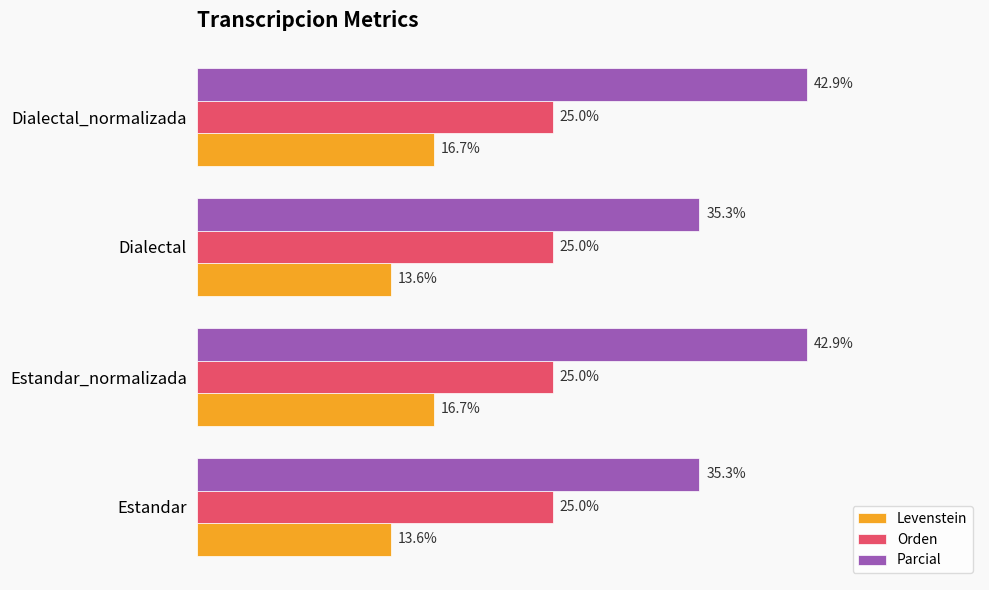

Which series has the largest total across all categories?

Parcial